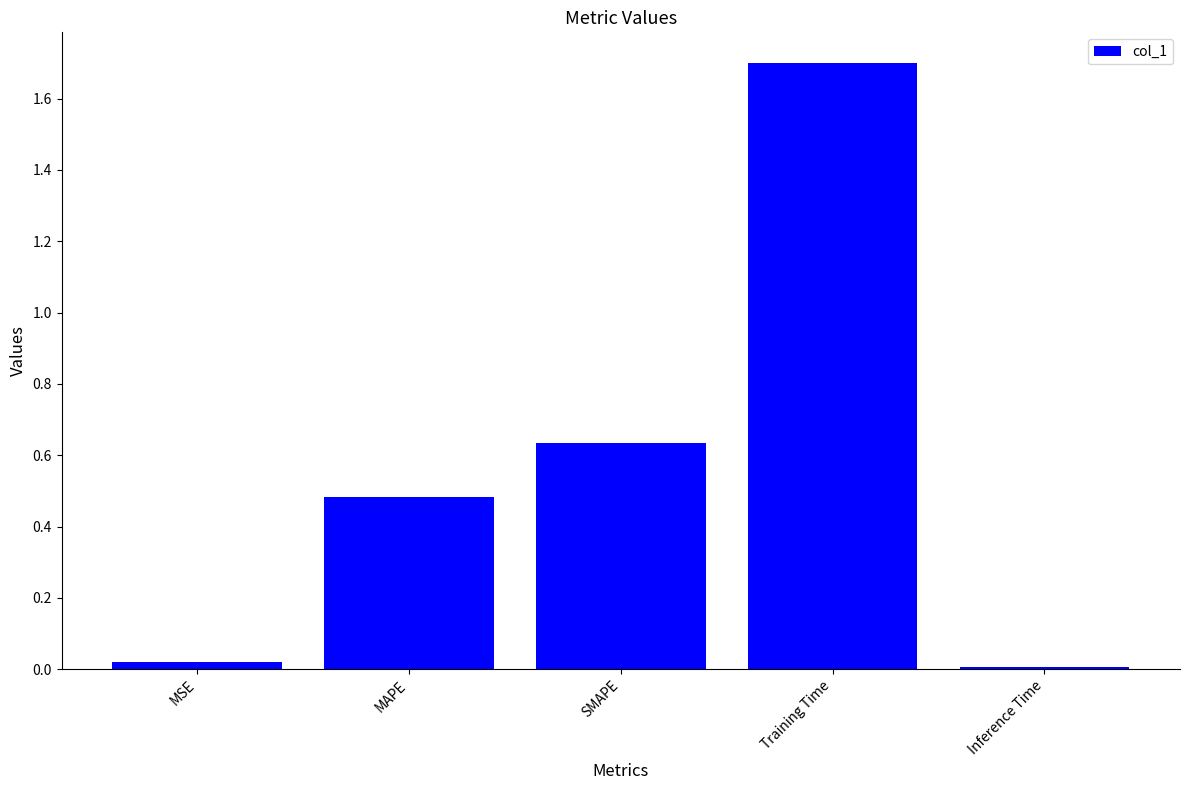

What is the sum of all values?

2.8